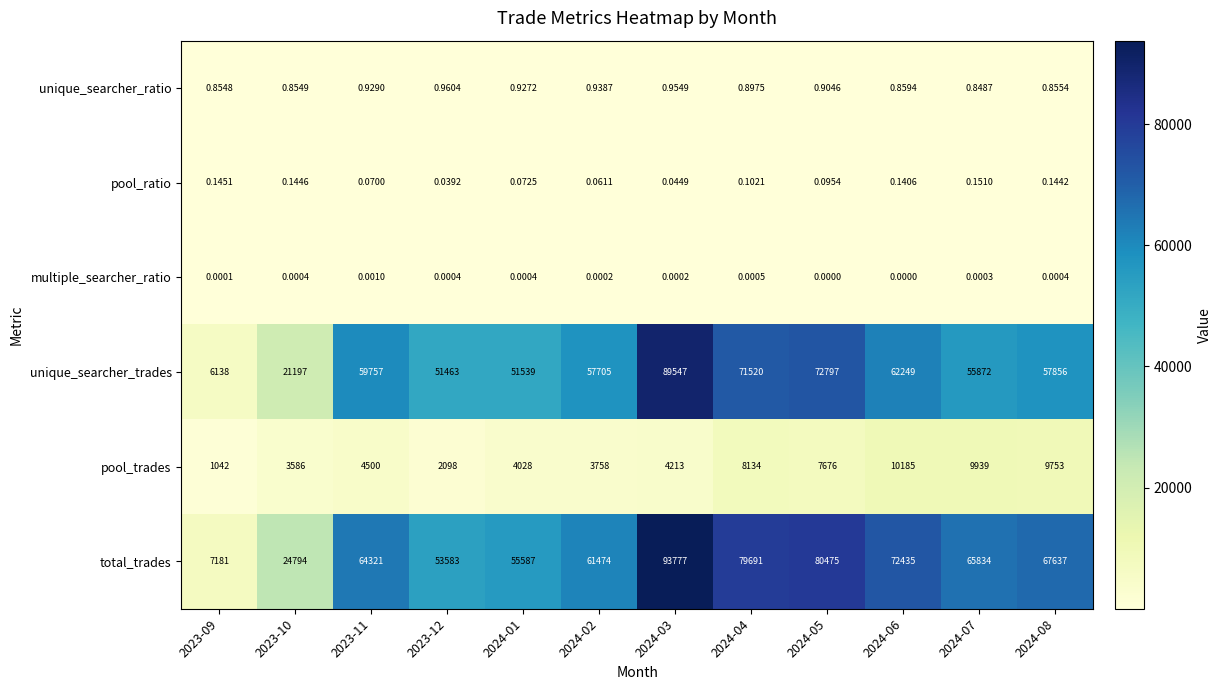

List the series in order of their peak value, lowest first.

multiple_searcher_ratio, pool_ratio, unique_searcher_ratio, pool_trades, unique_searcher_trades, total_trades